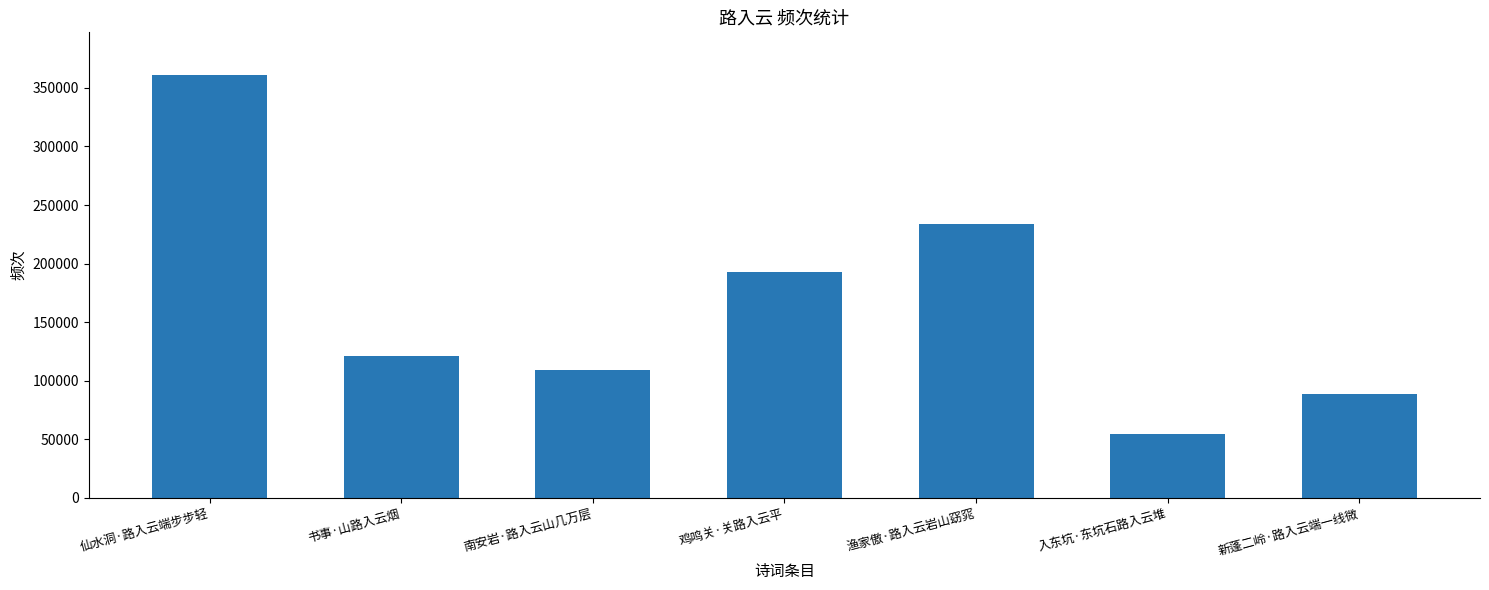

What is the sum of the values at 入东坑·东坑石路入云堆 and 鸡鸣关·关路入云平?

247137